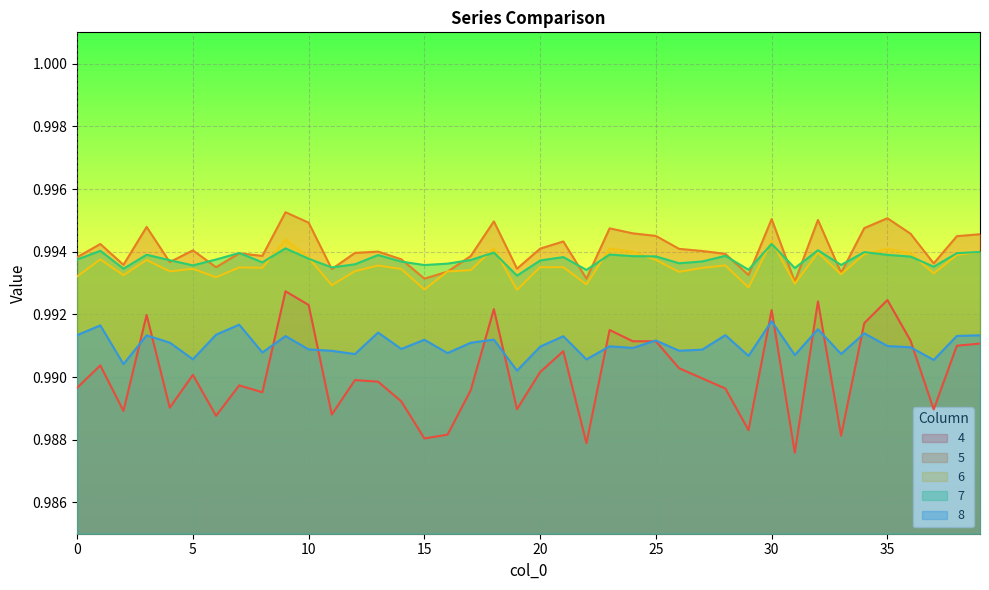

After their last crossing, which series has the higher values: 5 or 6?

5